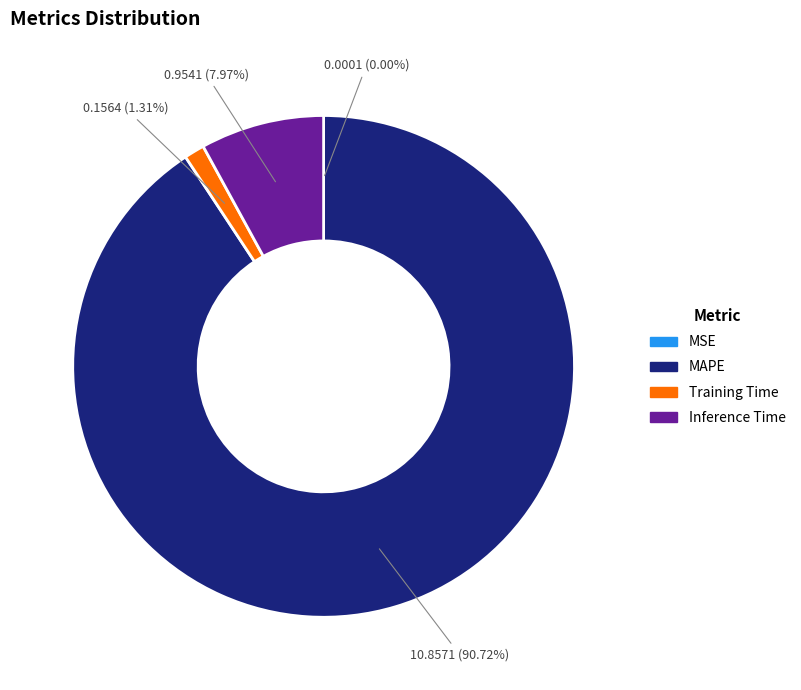

Which has a higher value, MAPE or Training Time?

MAPE